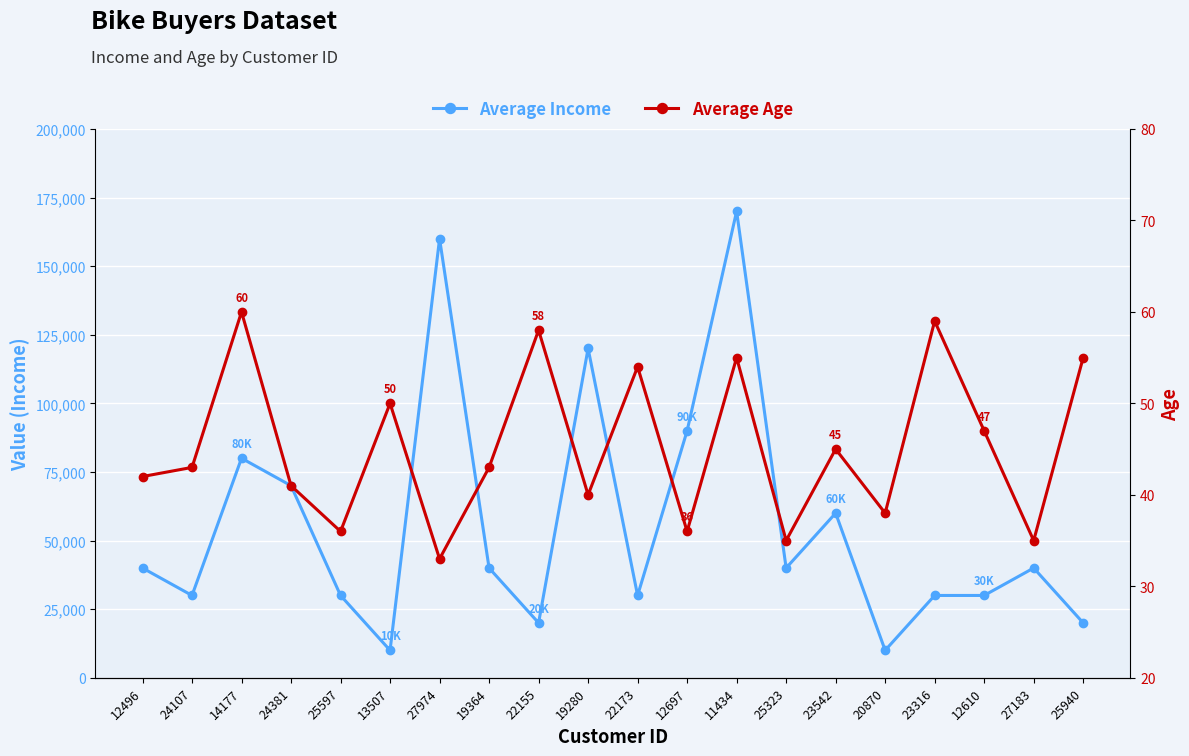

Read the Average Income value at 11434, to the nearest 10.

170000